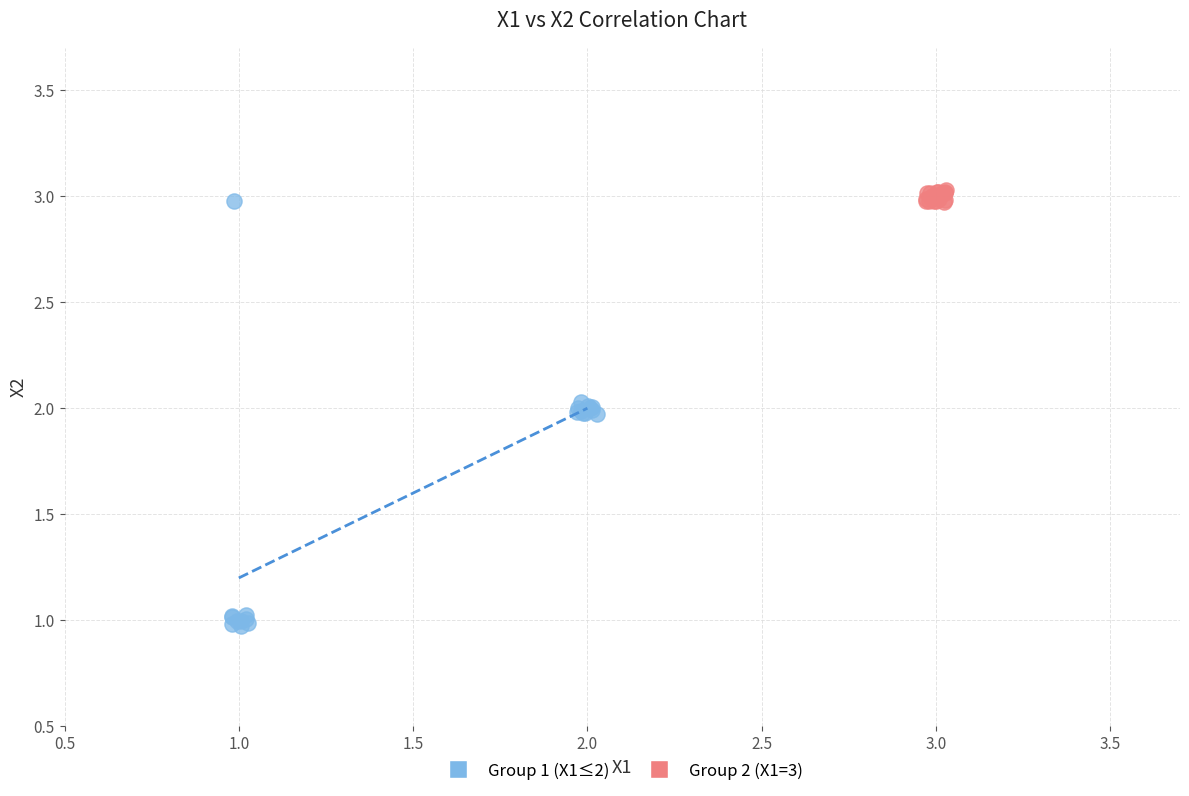

Which series has the widest spread of Y values?

Group 1 (X1≤2)